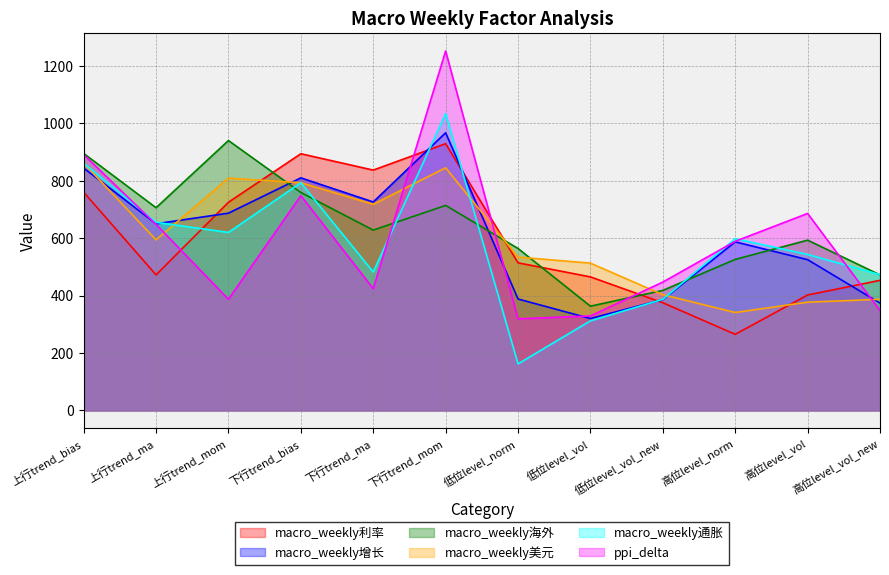

What are all the series names shown in the legend?

macro_weekly利率, macro_weekly增长, macro_weekly海外, macro_weekly美元, macro_weekly通胀, ppi_delta